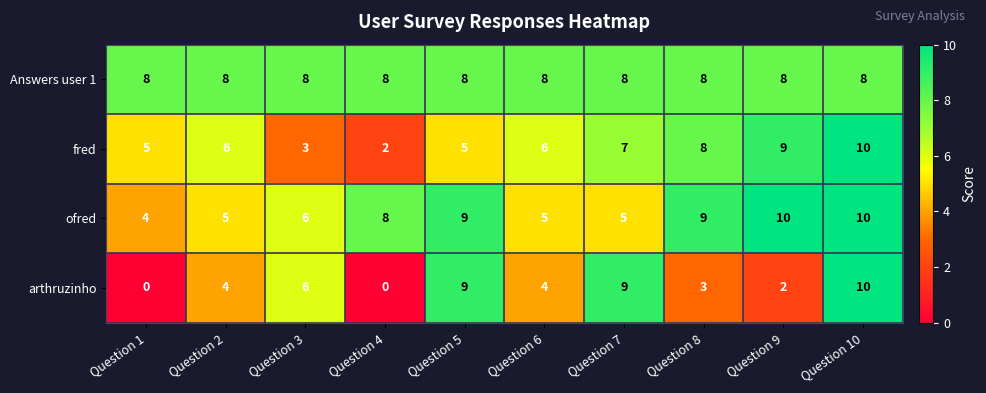

The value of Answers user 1 at Question 2 is 8. True or false?

True